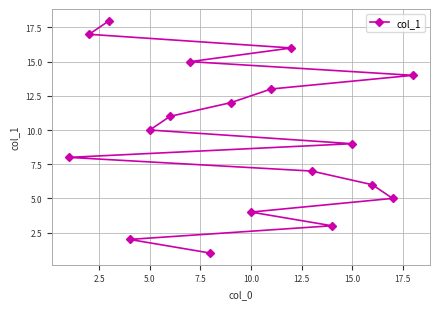

The value at 5.0 is 6. True or false?

False